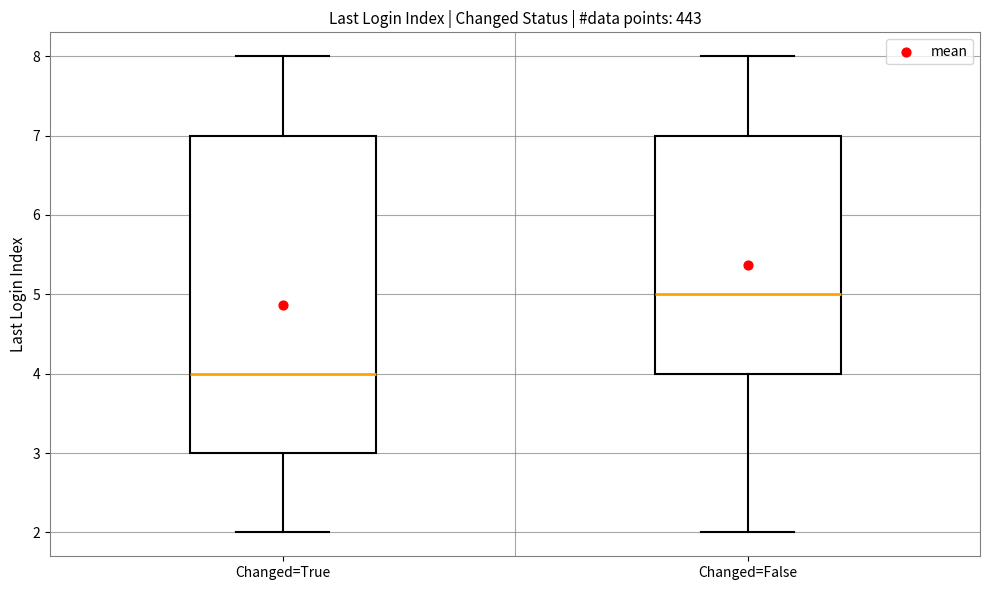

Which box has the highest median line?

Changed=False